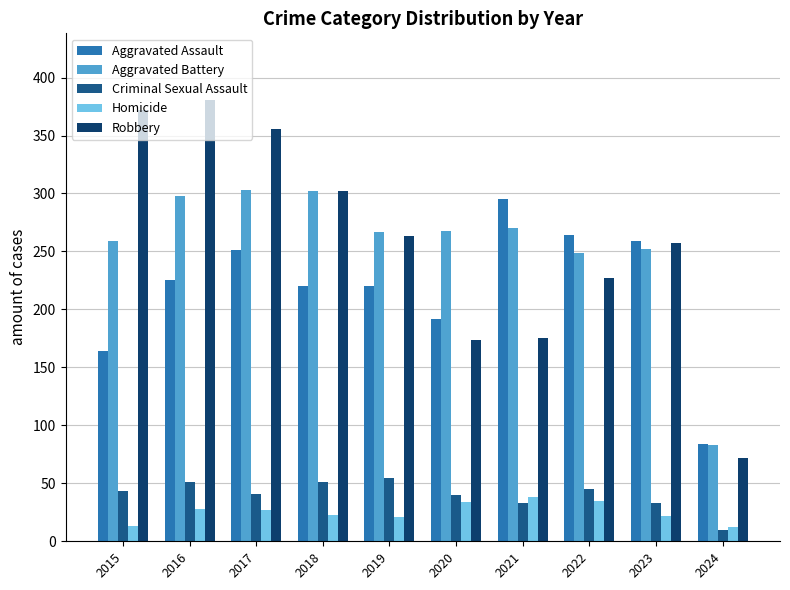

What is the approximate value of Robbery at 2019, to the nearest 10?

260